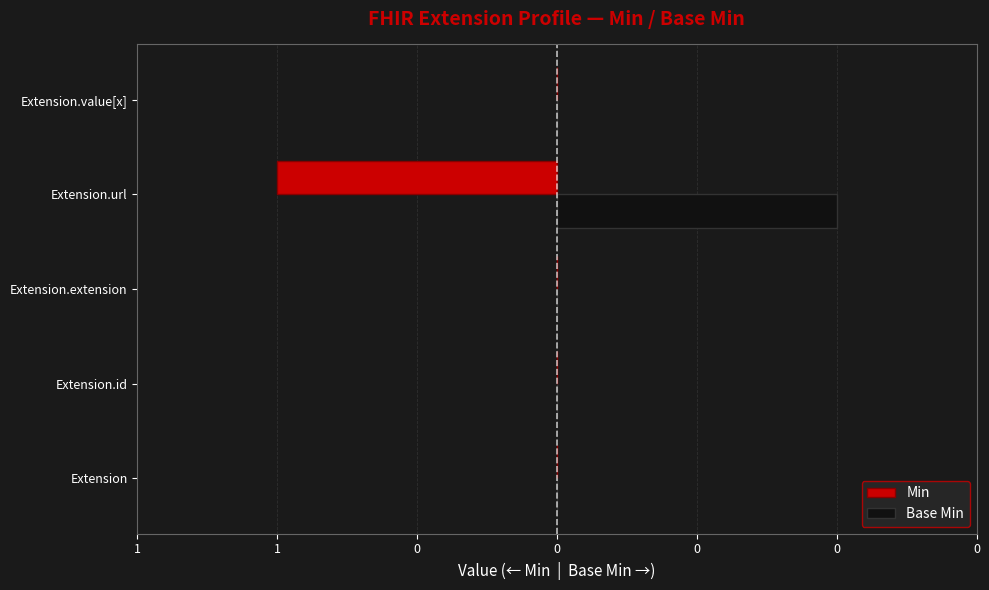

How many Min values are between 0 and 1?

4